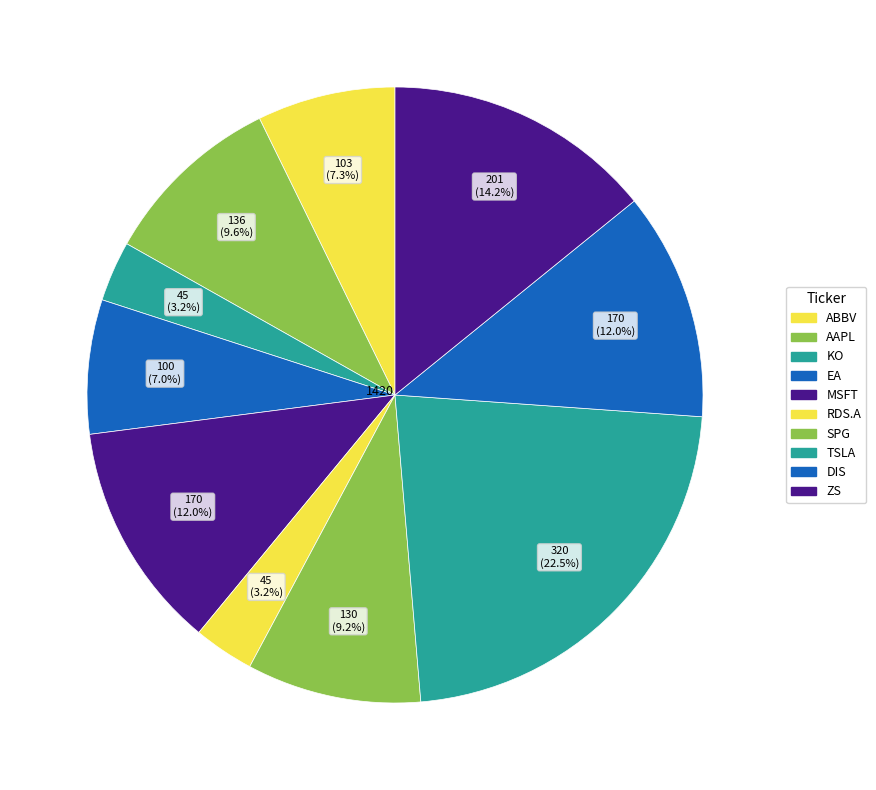

Is there any slice that represents more than half of the pie?

No